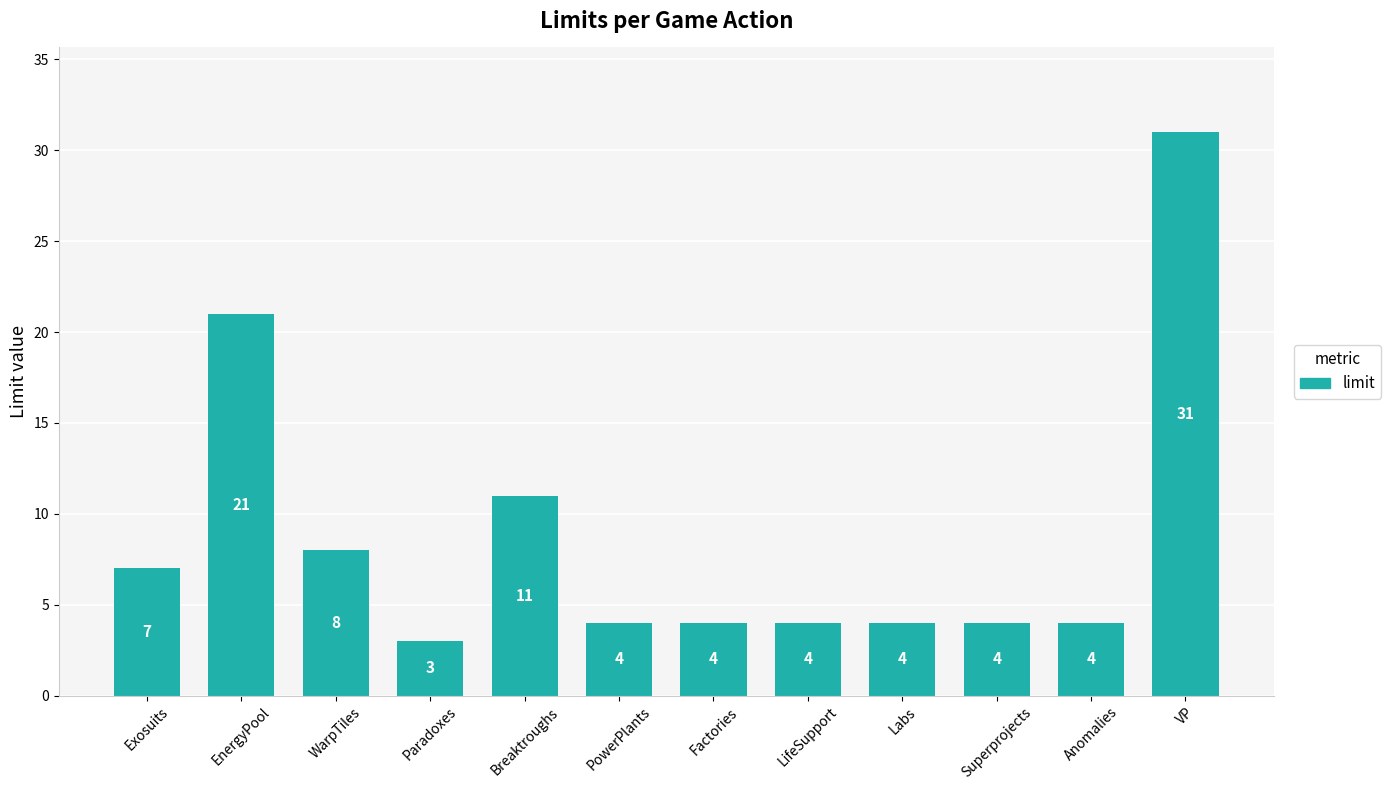

What is the change in value from Breaktroughs to Labs?

-7